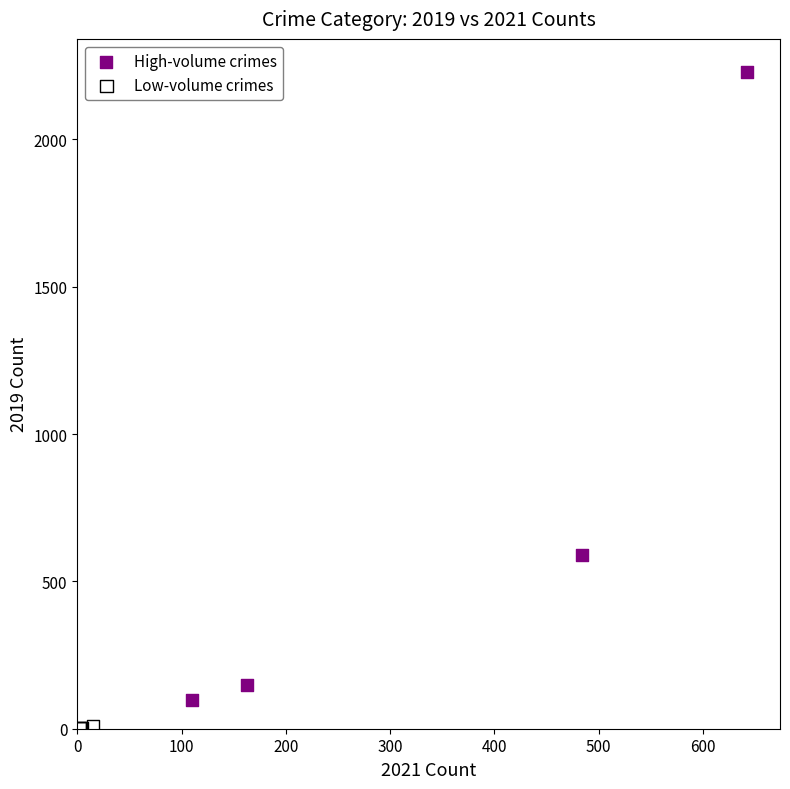

What are all the series names shown in the legend?

High-volume crimes, Low-volume crimes